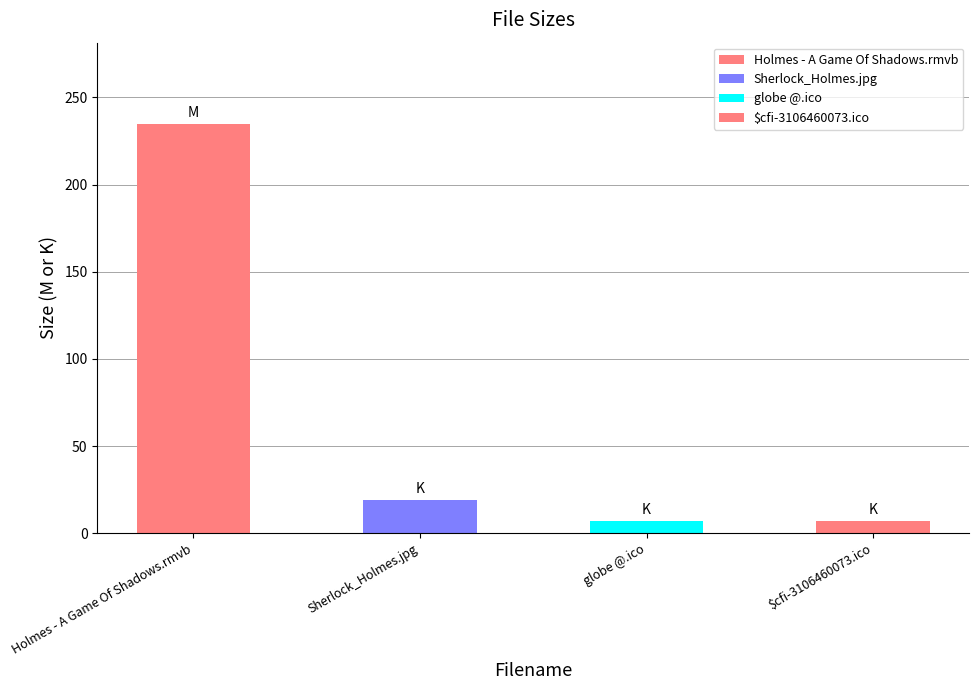

Reading left to right, transcribe all the data shown in this chart.

Holmes - A Game Of Shadows.rmvb=234.5	Sherlock_Holmes.jpg=18.9	globe @.ico=7.2	$cfi-3106460073.ico=7.2